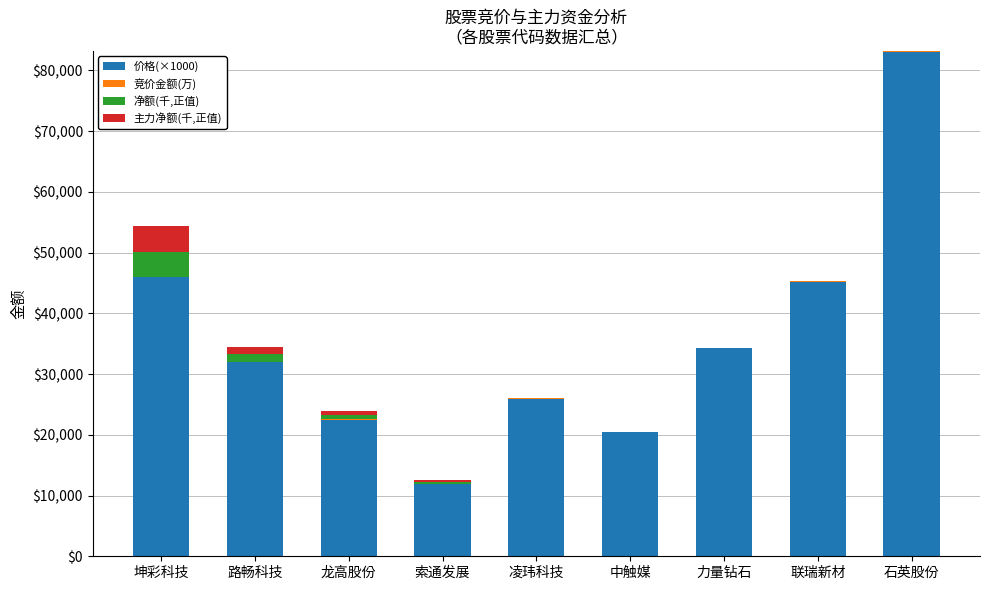

What value does the 价格(×1000) series have at 石英股份?

83010.0